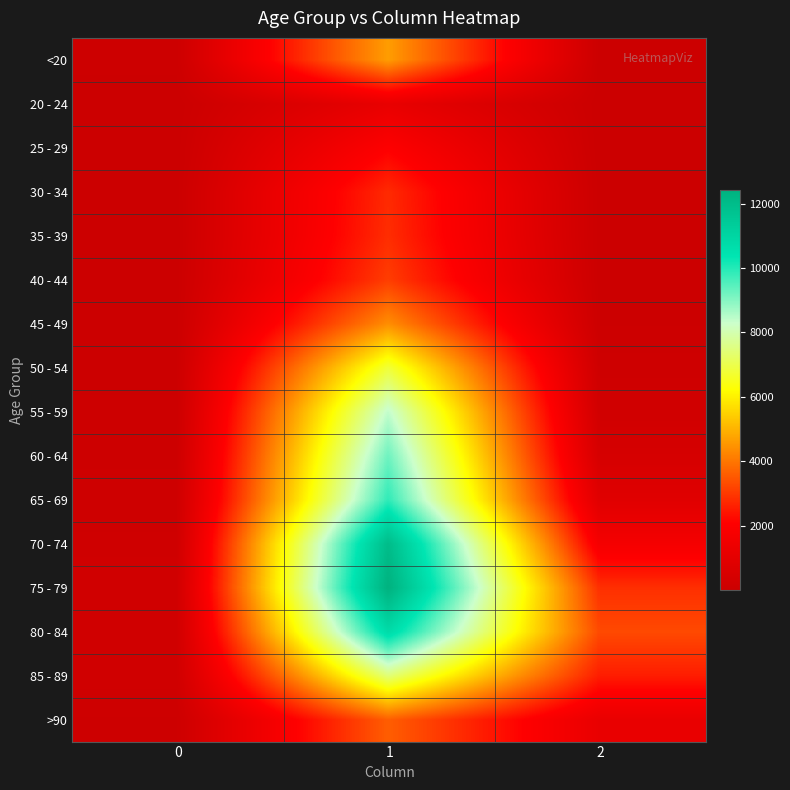

At 2, list the series in order from largest to smallest.

80 - 84, 75 - 79, 85 - 89, 70 - 74, >90, 65 - 69, 60 - 64, 55 - 59, 50 - 54, 45 - 49, 40 - 44, <20, 35 - 39, 30 - 34, 20 - 24, 25 - 29